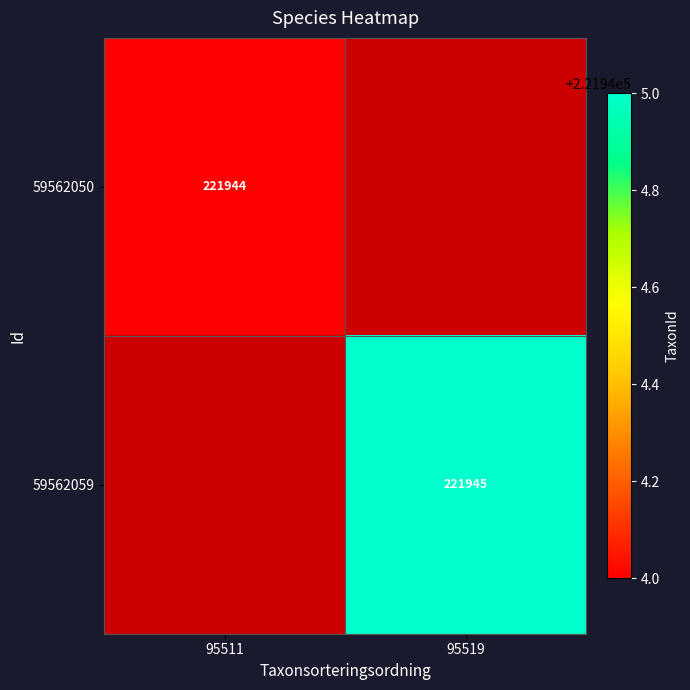

How many data points does each series have?

2